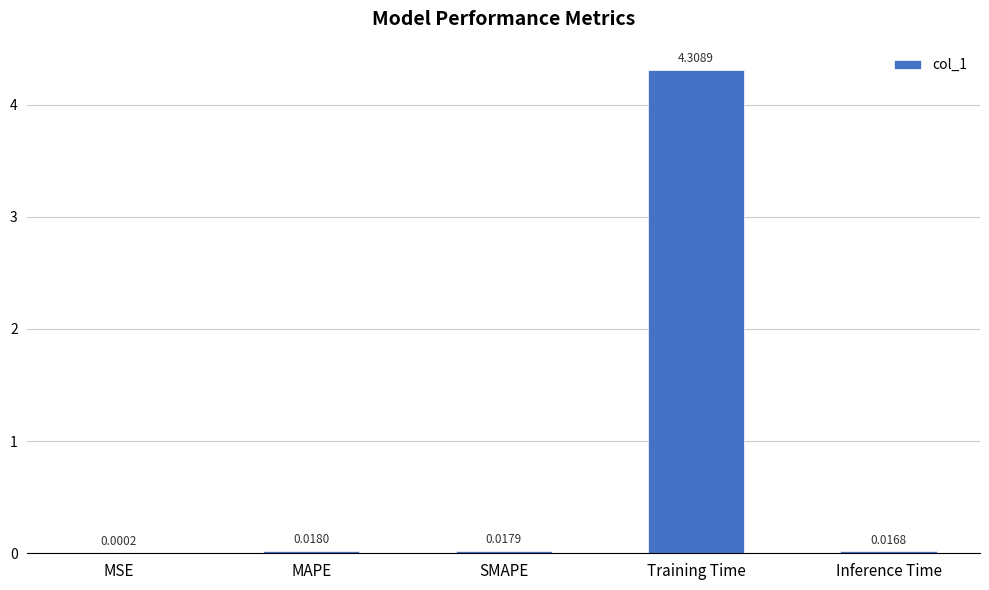

What is the sum of all values?

4.4